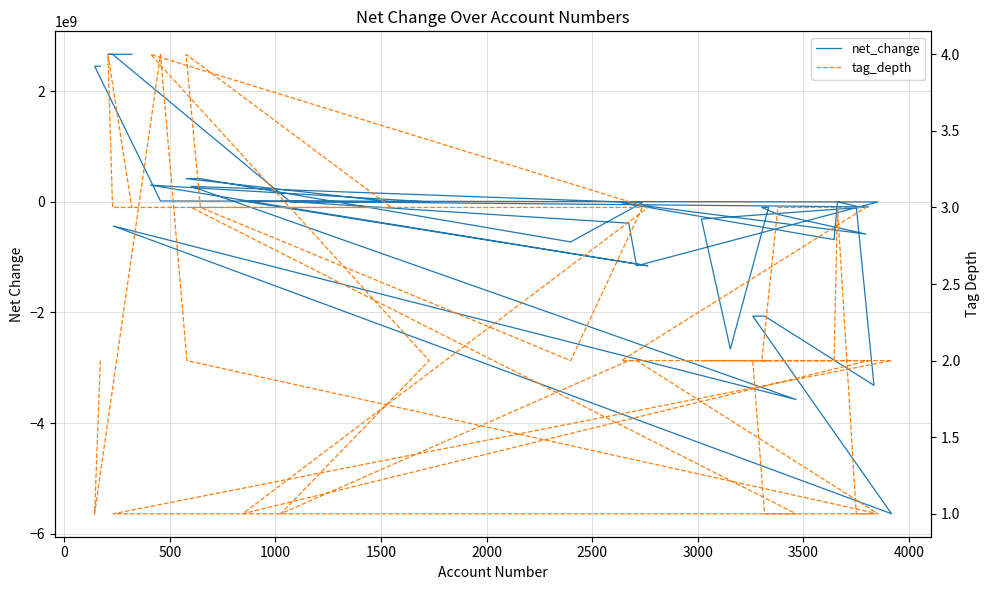

What are all the series names shown in the legend?

net_change, tag_depth